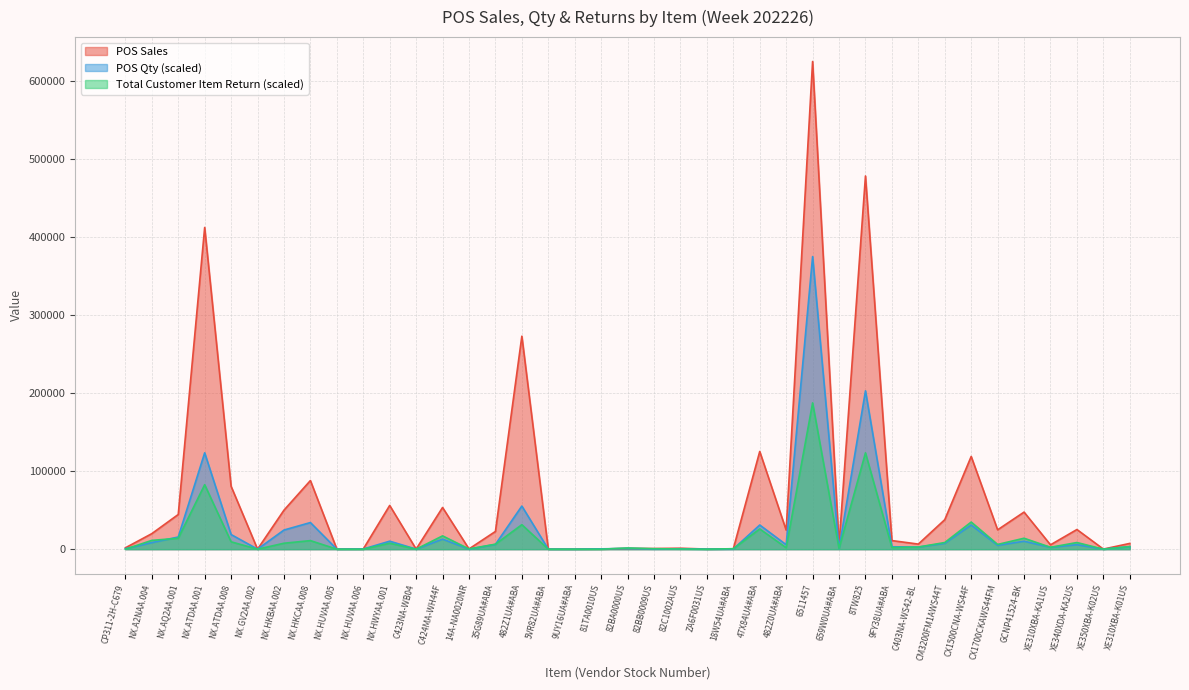

What is the maximum value shown in the chart?

624908.0